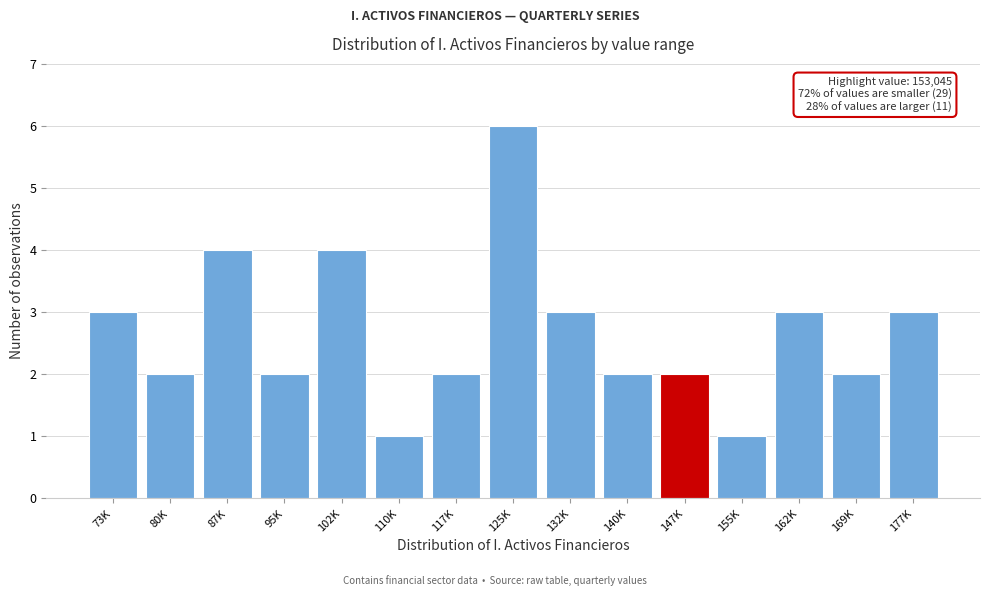

Reading left to right, list all the values displayed in this chart.

73K=3	80K=2	87K=4	95K=2	102K=4	110K=1	117K=2	125K=6	132K=3	140K=2	147K=2	155K=1	162K=3	169K=2	177K=3